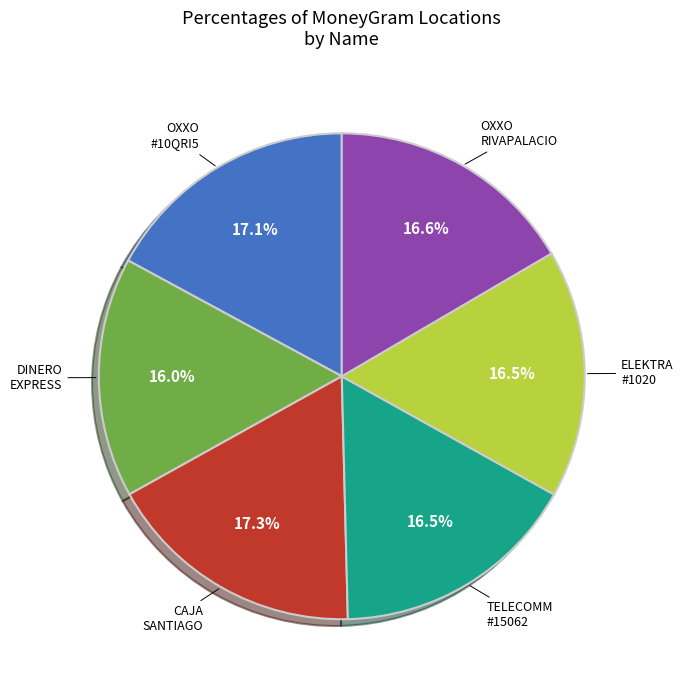

Is there a majority slice in this chart?

No